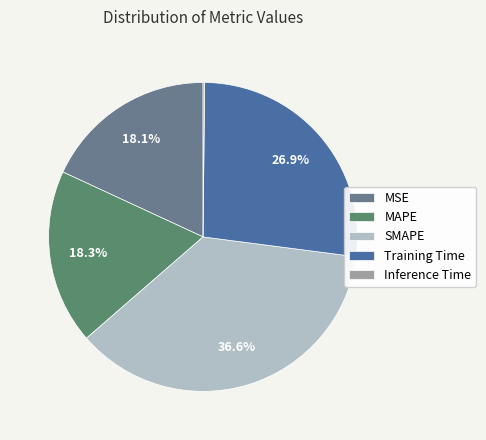

What is the largest slice in the pie chart?

SMAPE